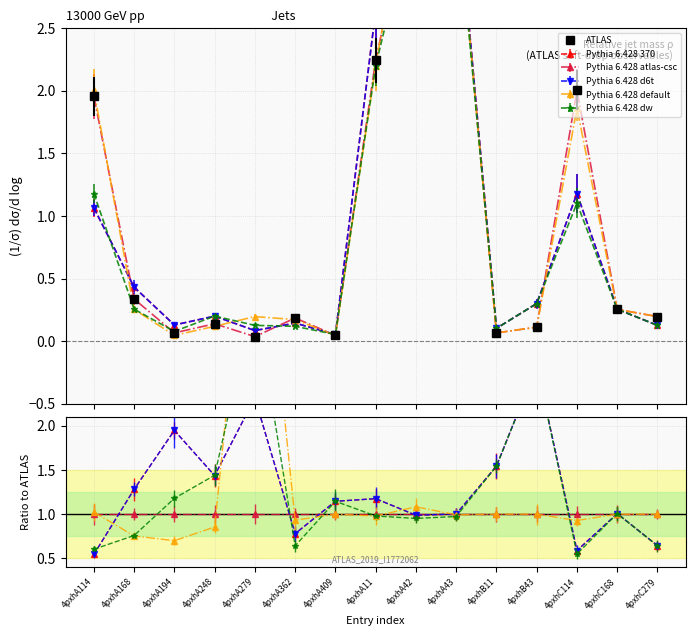

True or false: Pythia 6.428 d6t has more than 2 points higher than both neighbors.

True